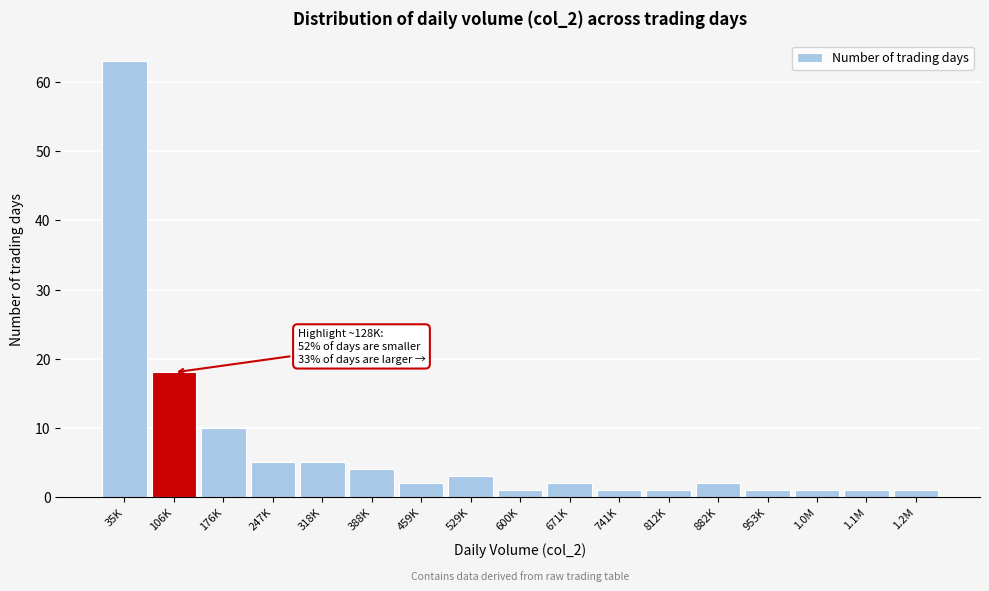

Reading left to right, extract all data points from this chart.

35K=63	106K=18	176K=10	247K=5	318K=5	388K=4	459K=2	529K=3	600K=1	671K=2	741K=1	812K=1	882K=2	953K=1	1.0M=1	1.1M=1	1.2M=1